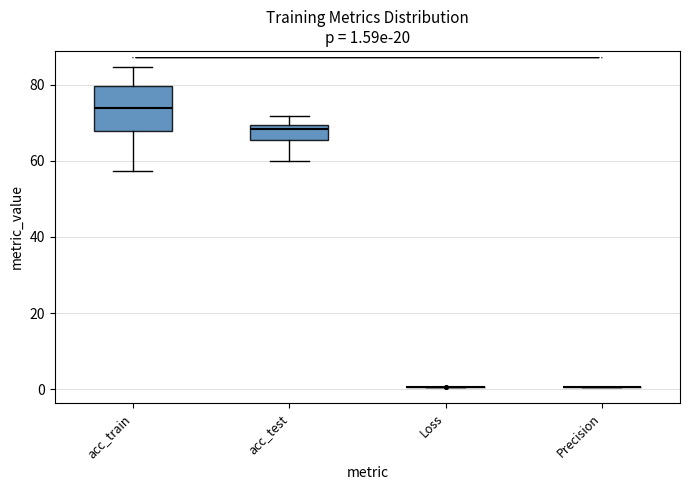

Comparing the boxes themselves (not the whiskers), which one is the tallest?

acc_train